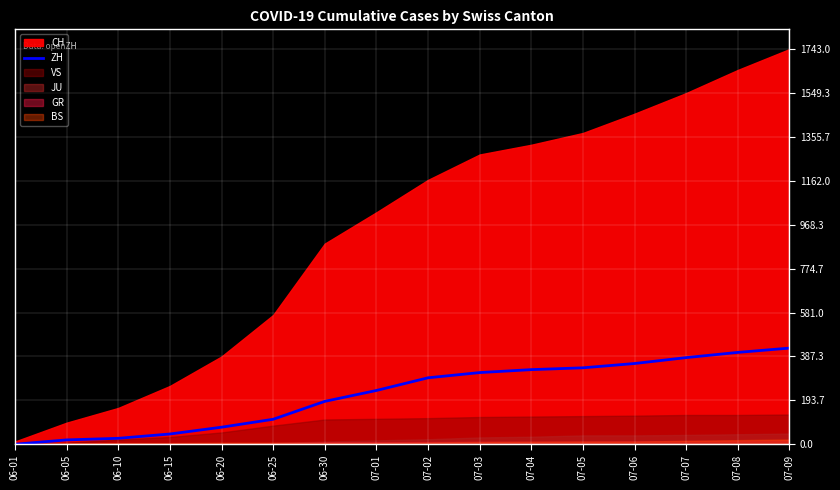

The chart shows a value of 274 at 06-30. True or false?

False